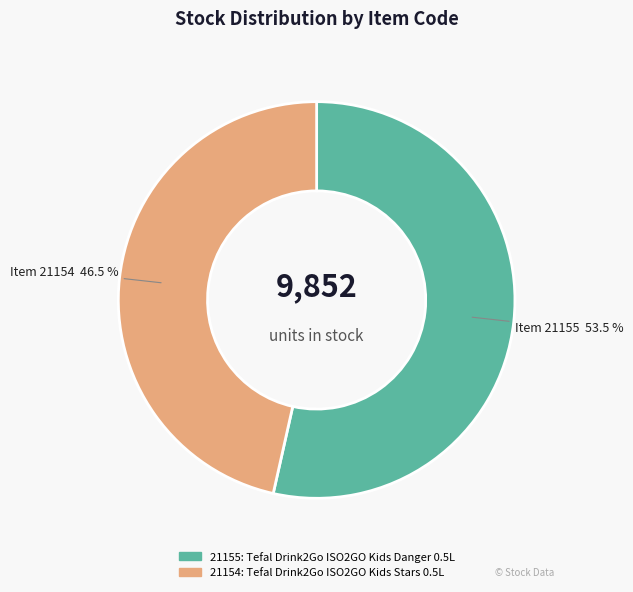

How much of the chart is everything except 21154?

53.5%